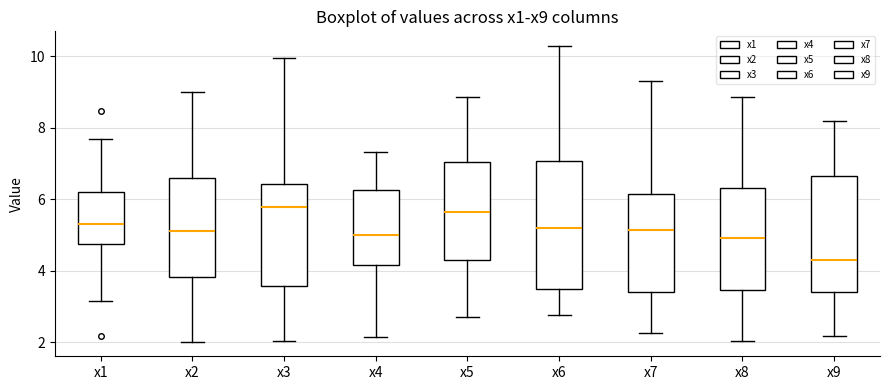

Which box has the lowest median line?

x9